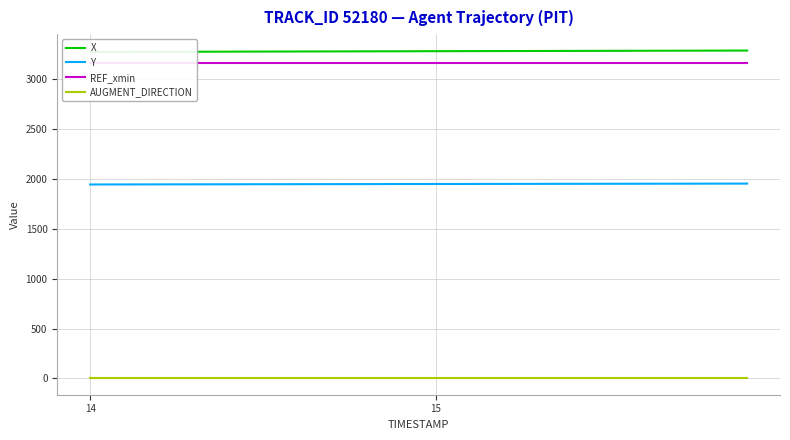

How many data points in X are above 3280?

10